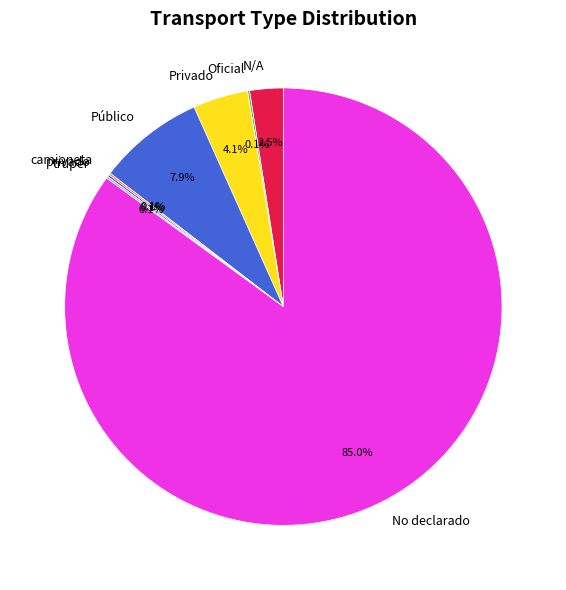

Which slice represents more than half of the pie?

No declarado